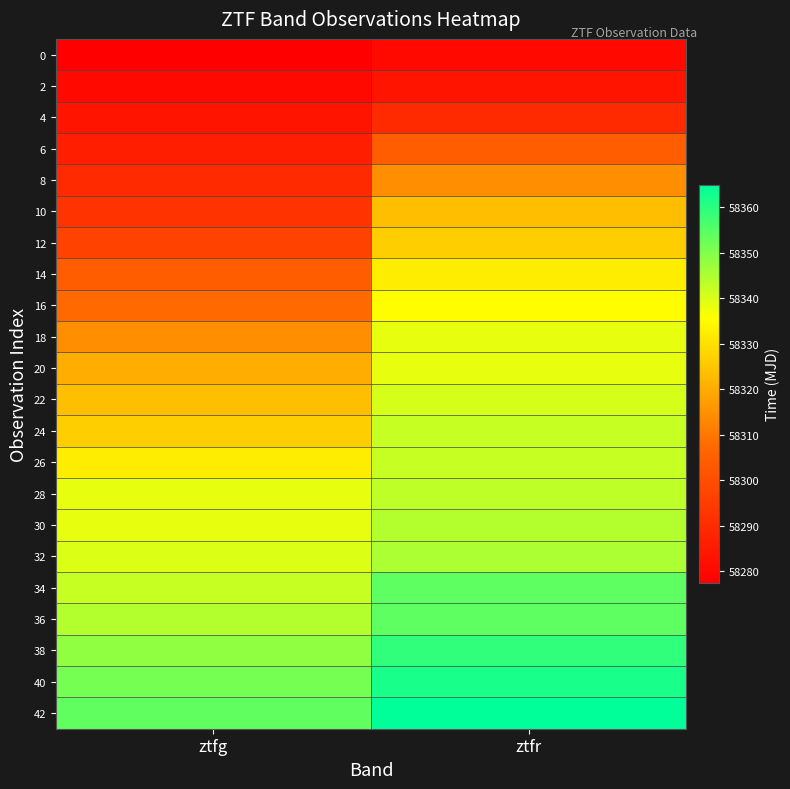

Which label corresponds to the smallest value in the chart?

ztfg